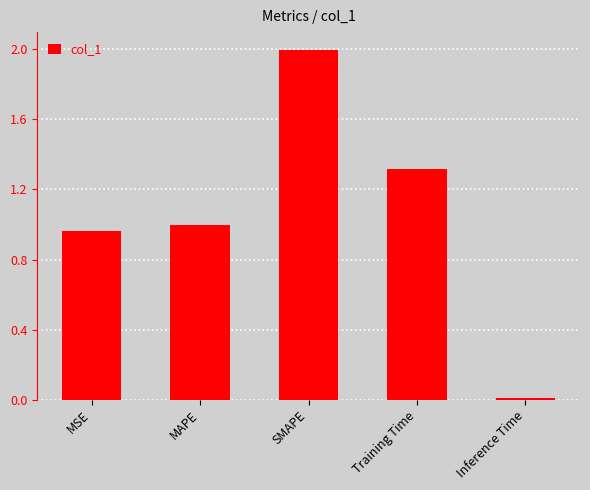

What position from the left is SMAPE?

3